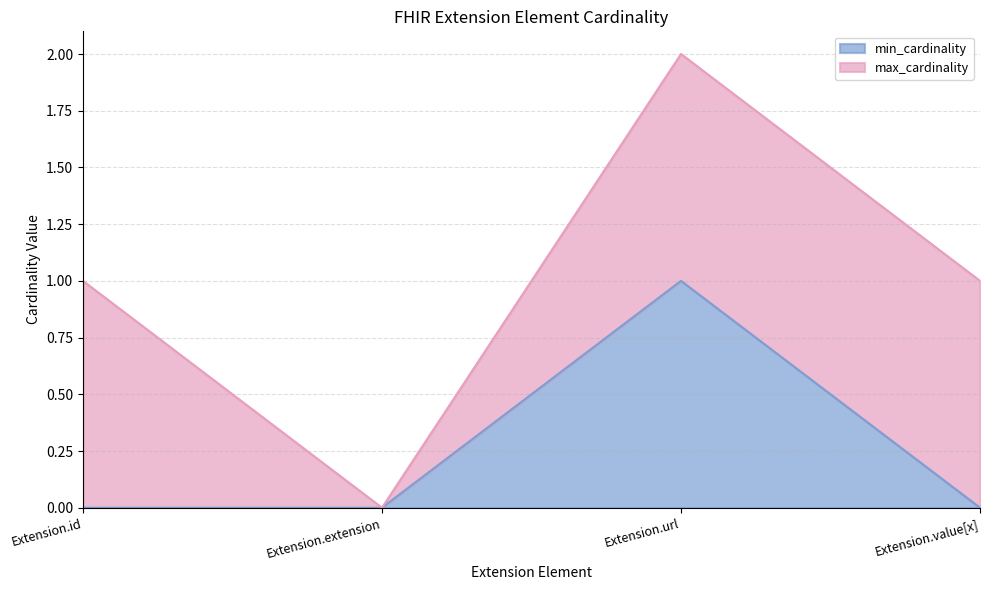

Is it true that the value at Extension.id is -1?

False